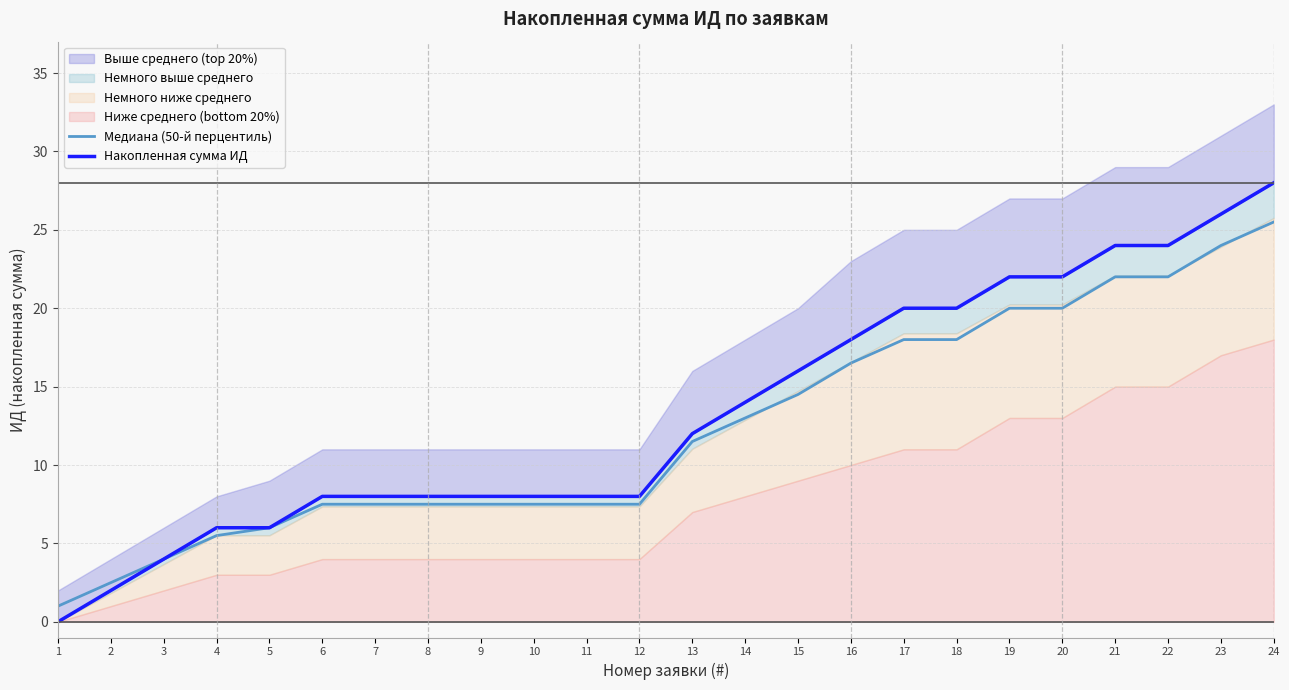

Which category has the highest value across all series?

24